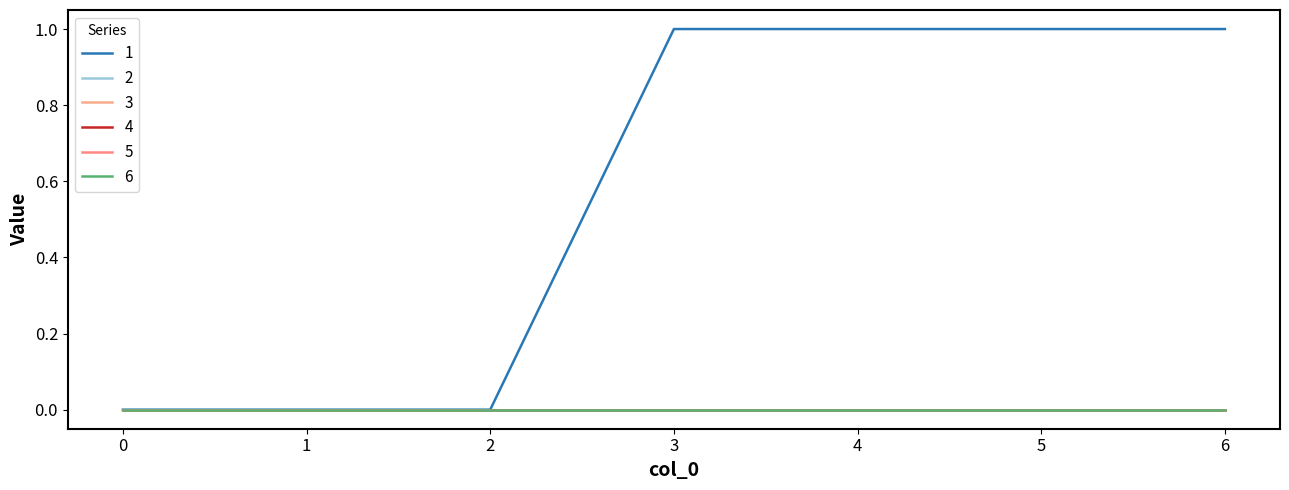

What is the value of the 1 point at the 5th from the left?

1